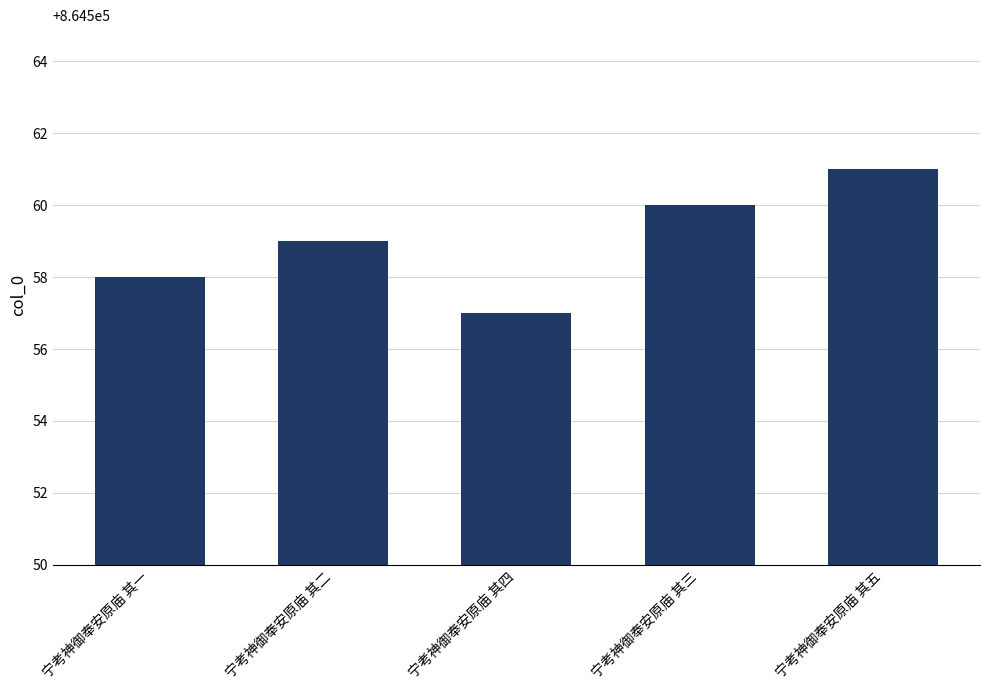

True or false: the data shows 864557 at 宁考神御奉安原庙 其四.

True